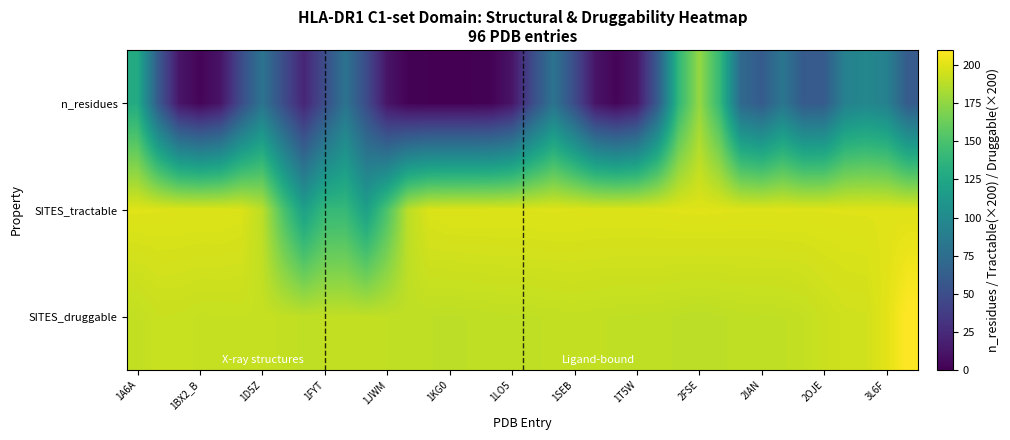

Reading left to right, transcribe all the data shown in this chart.

SITES_druggable: 190.5	192.7	192.5	191.7	191.8	192.0	191.8	190.9	190.0	190.3	190.7	190.6	190.3	190.0	189.6	189.2	189.6	189.9	190.0	190.1	190.5	190.8	190.5	190.1	190.0	189.9	189.3	188.8	189.3	189.9	190.0	190.2	191.1	193.3	194.8	195.1	200.9	210.8
SITES_tractable: 199.7	199.4	199.2	199.2	199.2	198.5	188.8	151.3	119.2	140.6	140.8	119.3	151.2	188.5	198.3	199.2	199.2	199.2	199.2	199.4	199.5	199.4	199.2	199.2	199.2	199.4	199.7	199.9	199.7	199.5	199.4	199.5	199.4	199.4	199.6	199.6	199.6	199.5
n_residues: 128.5	59.7	12.4	2.6	11.6	49.0	80.2	49.7	22.0	49.6	80.0	48.7	11.3	1.6	0.8	0.8	0.8	1.7	11.5	49.0	80.2	49.0	11.6	2.6	12.5	60.6	139.2	176.7	140.1	71.4	60.7	82.0	59.8	60.6	91.9	97.2	91.9	60.6